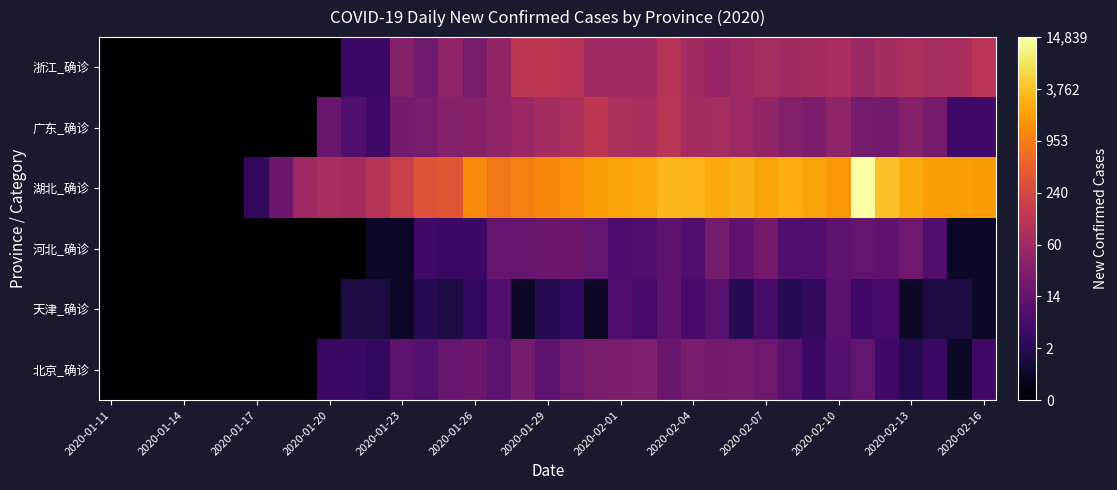

Count the number of data series in this chart.

6